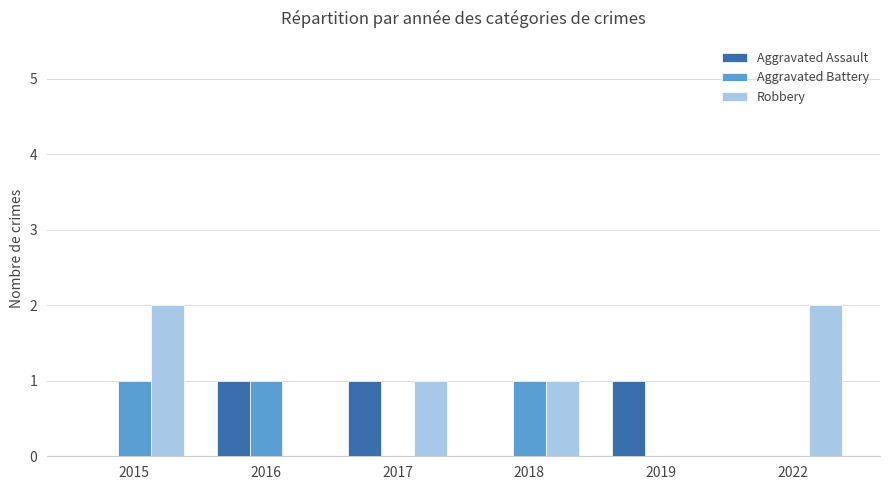

Between 2015 and 2019, which series saw the biggest shift?

Robbery